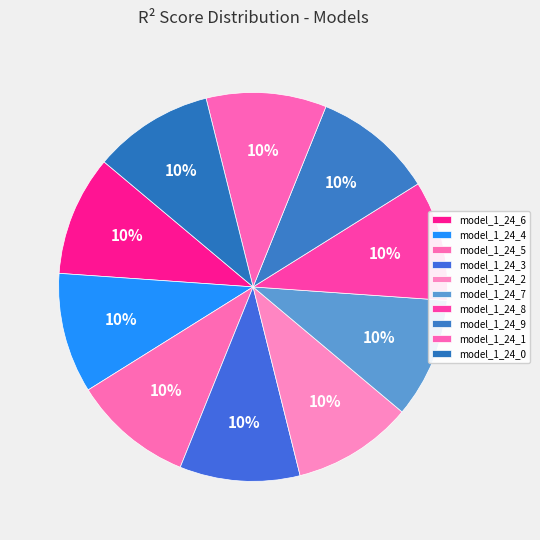

To the nearest percent, what is the combined percentage of model_1_24_6 and model_1_24_2?

20%